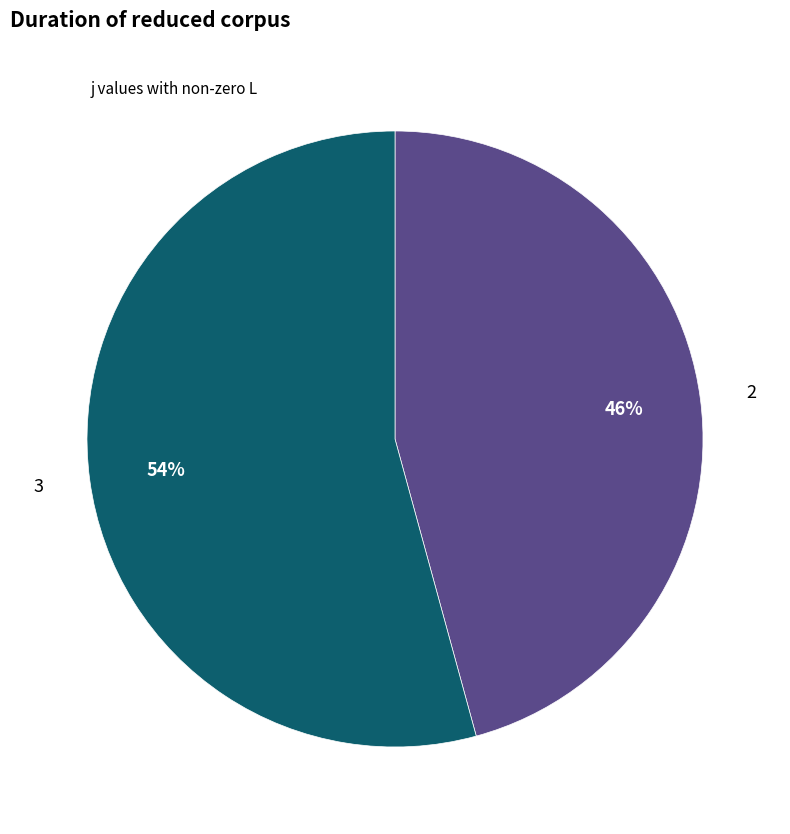

Is there any slice that represents more than half of the pie?

Yes